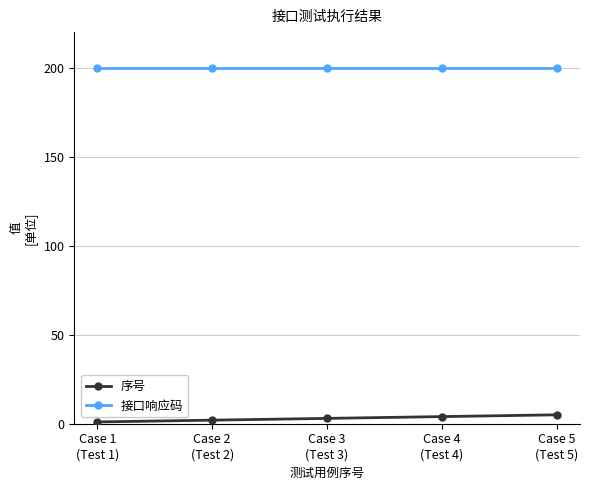

List the series in order of their overall mean, highest first.

接口响应码, 序号